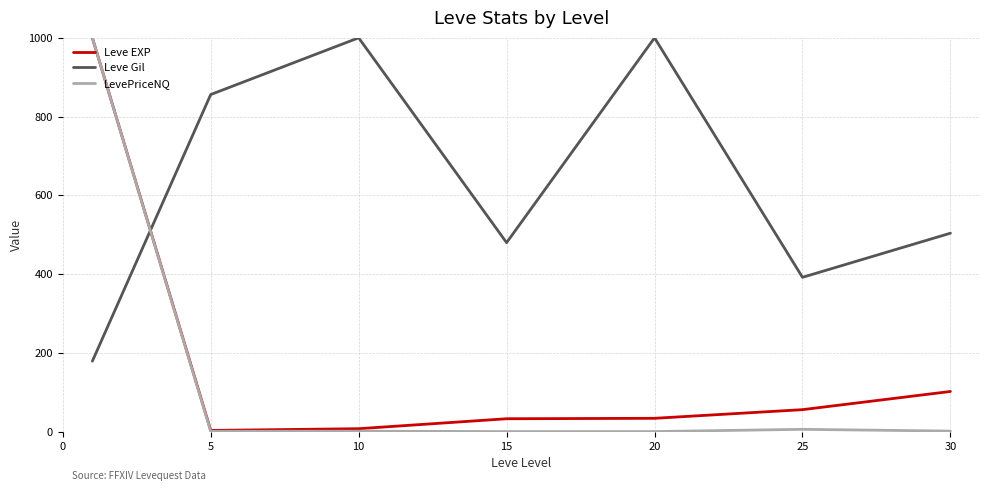

True or false: Leve Gil has more than 0 points higher than both neighbors.

True